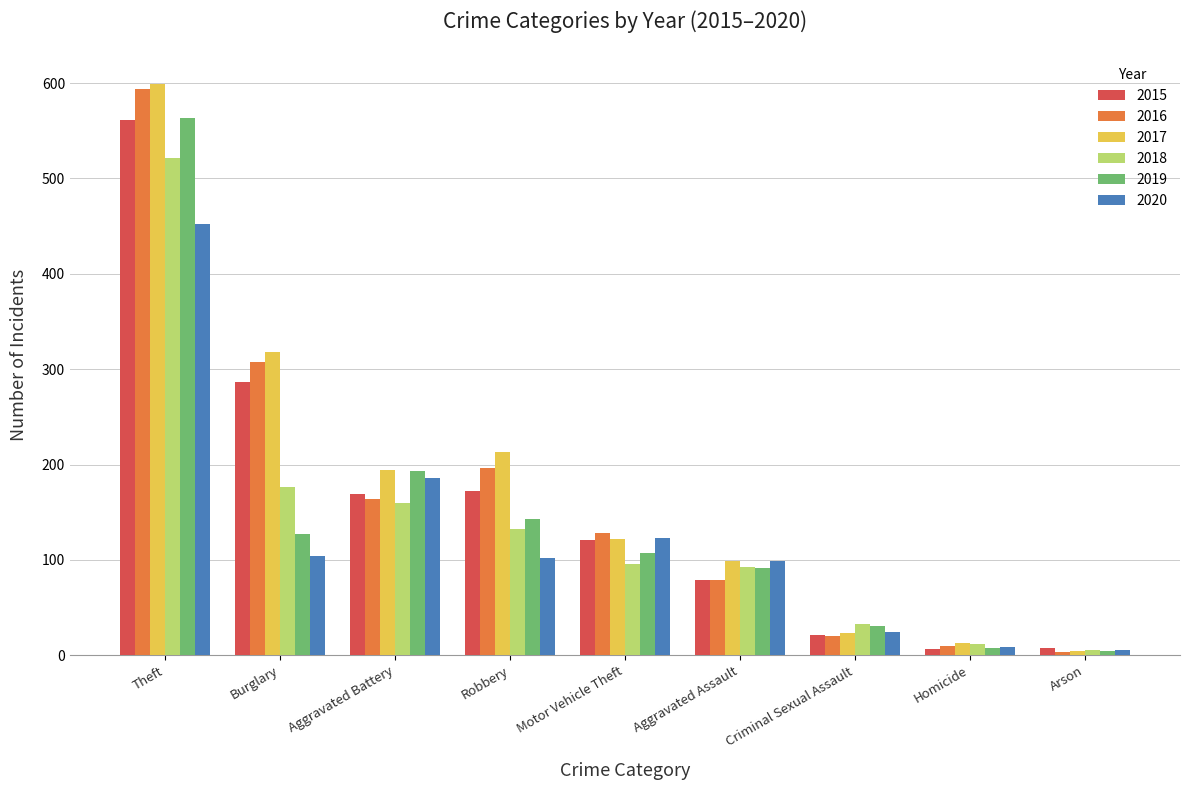

What is the label of the 8th bar from the left?

Homicide